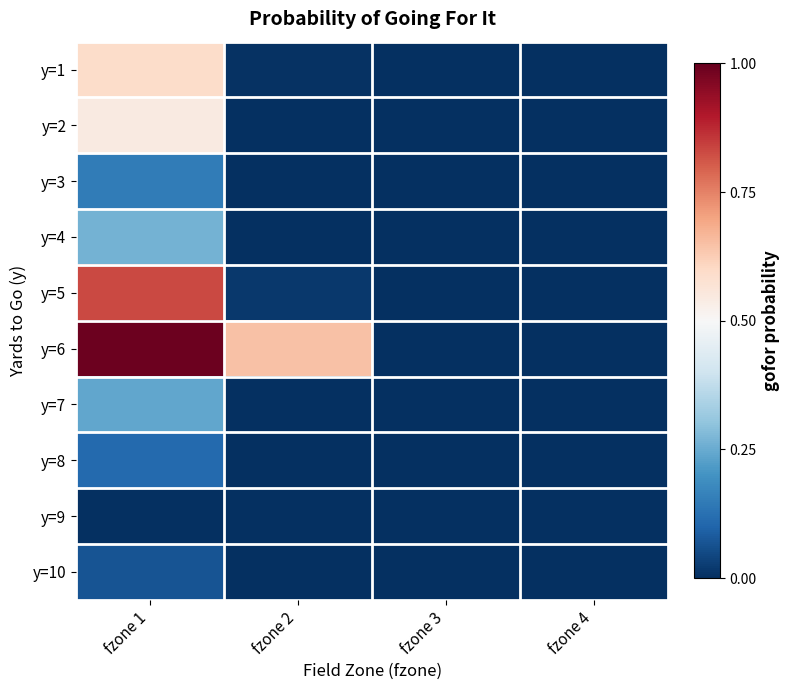

At fzone 2, list the series in order from largest to smallest.

y=6, y=5, y=1, y=2, y=4, y=7, y=3, y=8, y=9, y=10